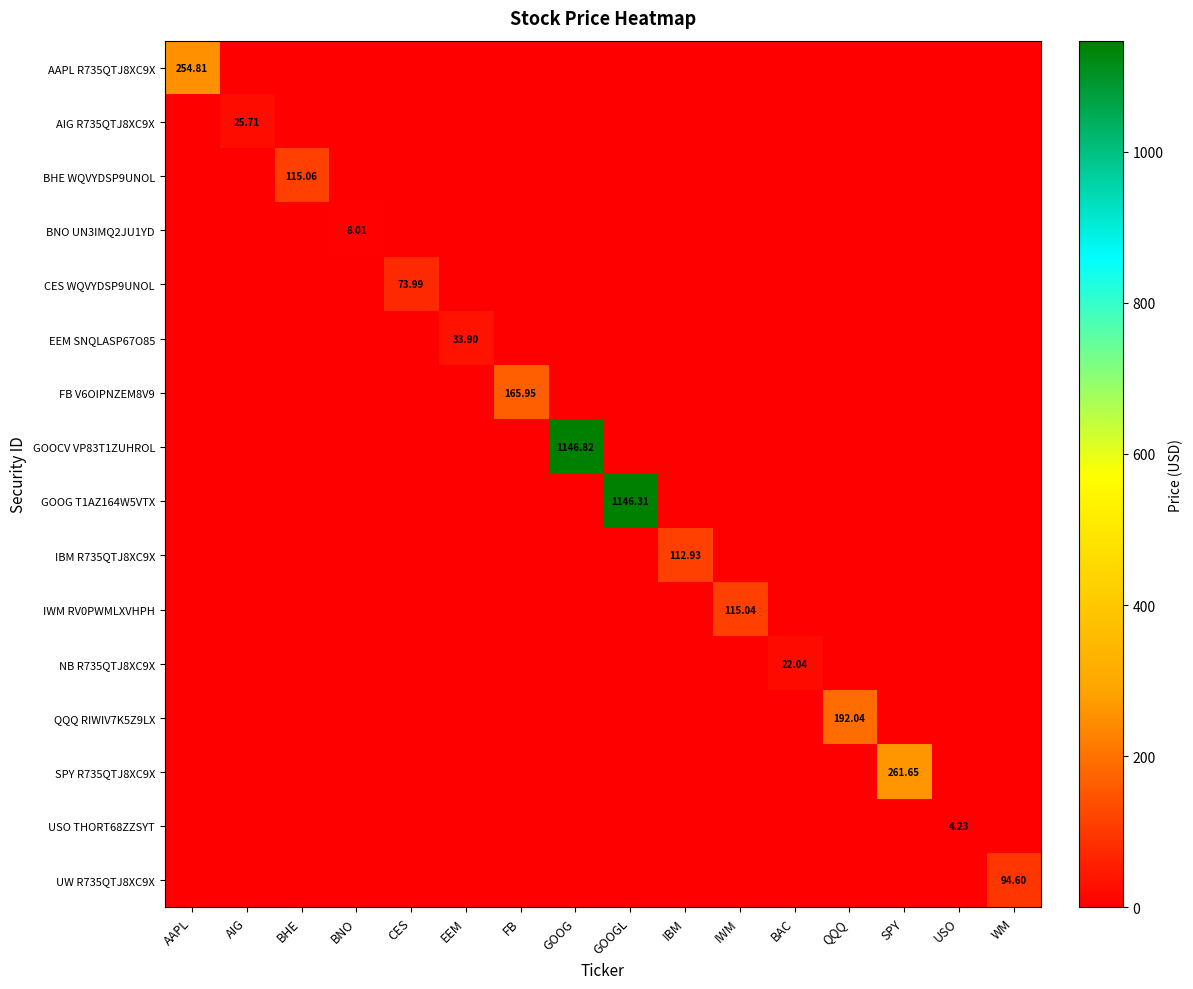

What is the approximate value of BNO UN3IMQ2JU1YD at BNO?

8.0